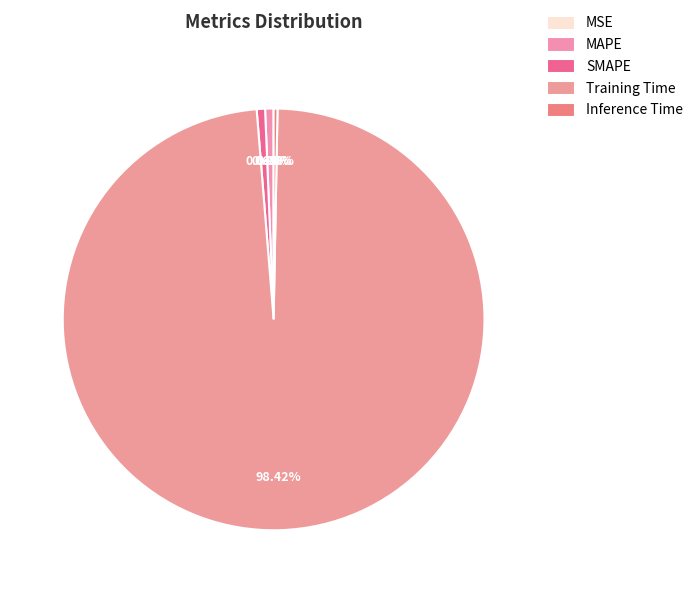

Count the number of slices in the pie.

5